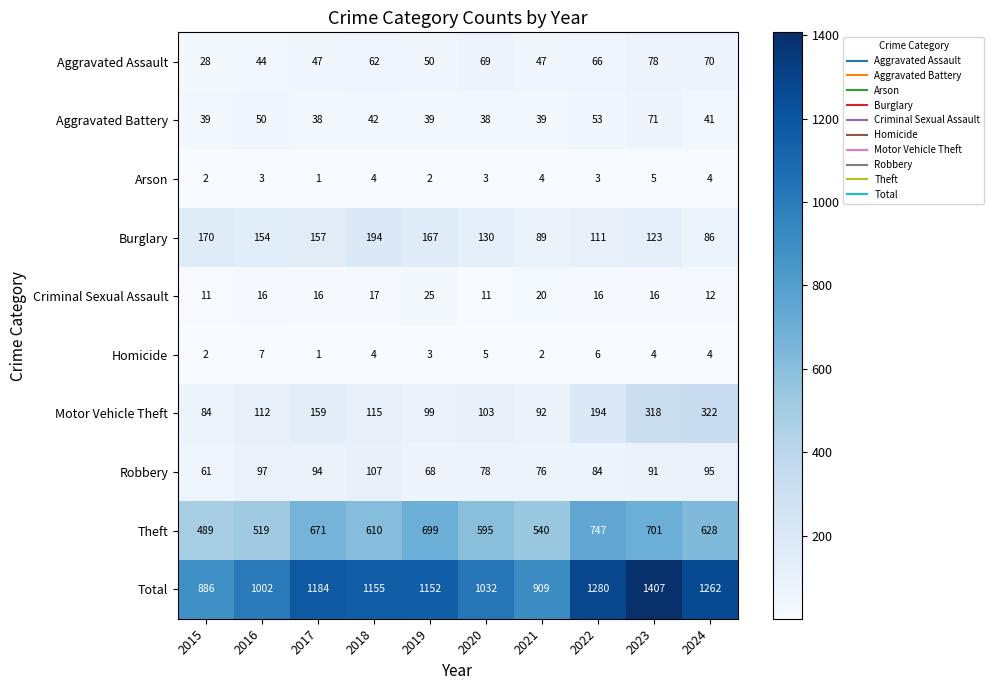

Which label corresponds to the largest value in the chart?

2023